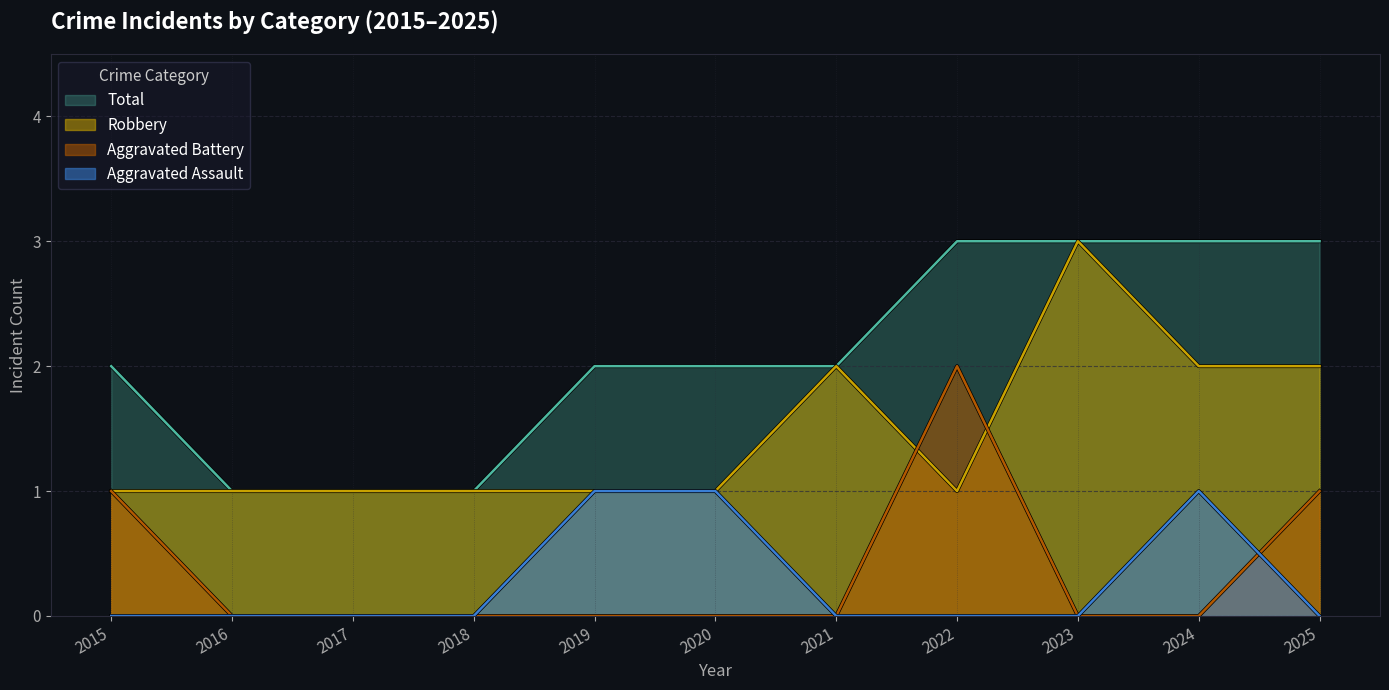

What are all the series names shown in the legend?

Total, Robbery, Aggravated Battery, Aggravated Assault